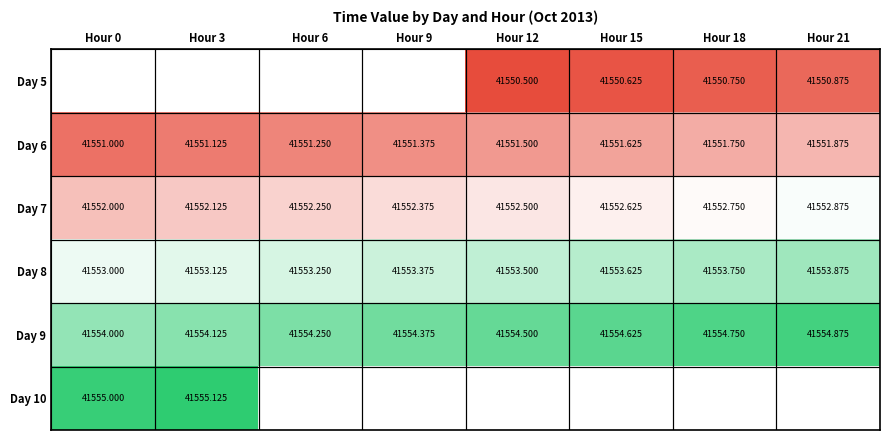

Is the value of Day 8 at Hour 21 greater than the value of Day 7 at Hour 12?

Yes